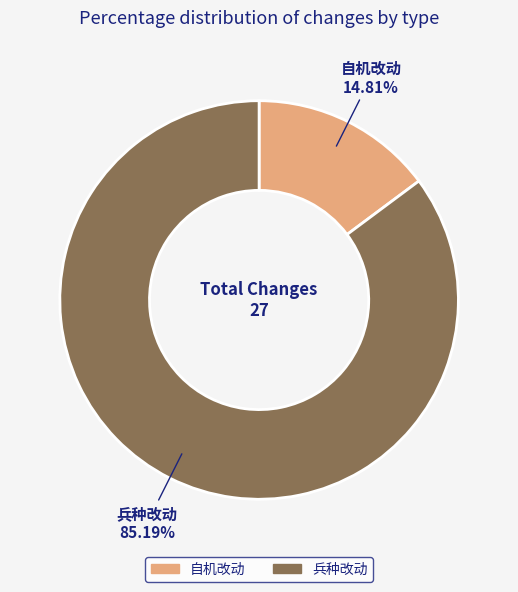

Rank the categories by value from lowest to highest.

自机改动, 兵种改动